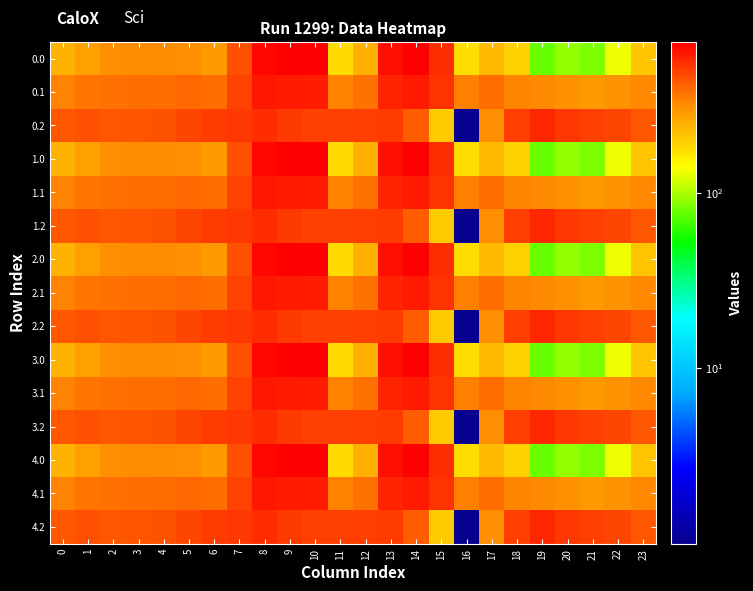

Reading left to right, extract all data points from this chart.

0.0: 0=240.2	1=272.7	2=311.9	3=317.8	4=317.3	5=311.4	6=287.2	7=451.5	8=687.2	9=722.2	10=722.2	11=177.9	12=244.9	13=651.9	14=721.9	15=549.4	16=176.8	17=228.4	18=192.6	19=77.7	20=92.3	21=83.8	22=129.9	23=210.9
0.1: 0=337.6	1=361.1	2=374.3	3=379.5	4=382.6	5=392.7	6=377.0	7=487.3	8=619.9	9=617.4	10=608.2	11=337.5	12=371.4	13=581.0	14=616.7	15=531.8	16=341.7	17=382.1	18=333.7	19=322.5	20=307.7	21=289.8	22=302.3	23=322.8
0.2: 0=435.1	1=449.5	2=436.7	3=441.2	4=447.8	5=474.1	6=505.8	7=523.2	8=552.7	9=512.6	10=494.2	11=497.0	12=497.9	13=510.0	14=420.3	15=200.0	16=1.0	17=312.7	18=499.1	19=571.1	20=523.0	21=495.8	22=474.8	23=434.7
1.0: 0=240.2	1=272.7	2=311.9	3=317.8	4=317.3	5=311.4	6=287.2	7=451.5	8=687.2	9=722.2	10=722.2	11=177.9	12=244.9	13=651.9	14=721.9	15=549.4	16=176.8	17=228.4	18=192.6	19=77.7	20=92.3	21=83.8	22=129.9	23=210.9
1.1: 0=337.6	1=361.1	2=374.3	3=379.5	4=382.6	5=392.7	6=377.0	7=487.3	8=619.9	9=617.4	10=608.2	11=337.5	12=371.4	13=581.0	14=616.7	15=531.8	16=341.7	17=382.1	18=333.7	19=322.5	20=307.7	21=289.8	22=302.3	23=322.8
1.2: 0=435.1	1=449.5	2=436.7	3=441.2	4=447.8	5=474.1	6=505.8	7=523.2	8=552.7	9=512.6	10=494.2	11=497.0	12=497.9	13=510.0	14=420.3	15=200.0	16=1.0	17=312.7	18=499.1	19=571.1	20=523.0	21=495.8	22=474.8	23=434.7
2.0: 0=240.2	1=272.7	2=311.9	3=317.8	4=317.3	5=311.4	6=287.2	7=451.5	8=687.2	9=722.2	10=722.2	11=177.9	12=244.9	13=651.9	14=721.9	15=549.4	16=176.8	17=228.4	18=192.6	19=77.7	20=92.3	21=83.8	22=129.9	23=210.9
2.1: 0=337.6	1=361.1	2=374.3	3=379.5	4=382.6	5=392.7	6=377.0	7=487.3	8=619.9	9=617.4	10=608.2	11=337.5	12=371.4	13=581.0	14=616.7	15=531.8	16=341.7	17=382.1	18=333.7	19=322.5	20=307.7	21=289.8	22=302.3	23=322.8
2.2: 0=435.1	1=449.5	2=436.7	3=441.2	4=447.8	5=474.1	6=505.8	7=523.2	8=552.7	9=512.6	10=494.2	11=497.0	12=497.9	13=510.0	14=420.3	15=200.0	16=1.0	17=312.7	18=499.1	19=571.1	20=523.0	21=495.8	22=474.8	23=434.7
3.0: 0=240.2	1=272.7	2=311.9	3=317.8	4=317.3	5=311.4	6=287.2	7=451.5	8=687.2	9=722.2	10=722.2	11=177.9	12=244.9	13=651.9	14=721.9	15=549.4	16=176.8	17=228.4	18=192.6	19=77.7	20=92.3	21=83.8	22=129.9	23=210.9
3.1: 0=337.6	1=361.1	2=374.3	3=379.5	4=382.6	5=392.7	6=377.0	7=487.3	8=619.9	9=617.4	10=608.2	11=337.5	12=371.4	13=581.0	14=616.7	15=531.8	16=341.7	17=382.1	18=333.7	19=322.5	20=307.7	21=289.8	22=302.3	23=322.8
3.2: 0=435.1	1=449.5	2=436.7	3=441.2	4=447.8	5=474.1	6=505.8	7=523.2	8=552.7	9=512.6	10=494.2	11=497.0	12=497.9	13=510.0	14=420.3	15=200.0	16=1.0	17=312.7	18=499.1	19=571.1	20=523.0	21=495.8	22=474.8	23=434.7
4.0: 0=240.2	1=272.7	2=311.9	3=317.8	4=317.3	5=311.4	6=287.2	7=451.5	8=687.2	9=722.2	10=722.2	11=177.9	12=244.9	13=651.9	14=721.9	15=549.4	16=176.8	17=228.4	18=192.6	19=77.7	20=92.3	21=83.8	22=129.9	23=210.9
4.1: 0=337.6	1=361.1	2=374.3	3=379.5	4=382.6	5=392.7	6=377.0	7=487.3	8=619.9	9=617.4	10=608.2	11=337.5	12=371.4	13=581.0	14=616.7	15=531.8	16=341.7	17=382.1	18=333.7	19=322.5	20=307.7	21=289.8	22=302.3	23=322.8
4.2: 0=435.1	1=449.5	2=436.7	3=441.2	4=447.8	5=474.1	6=505.8	7=523.2	8=552.7	9=512.6	10=494.2	11=497.0	12=497.9	13=510.0	14=420.3	15=200.0	16=1.0	17=312.7	18=499.1	19=571.1	20=523.0	21=495.8	22=474.8	23=434.7